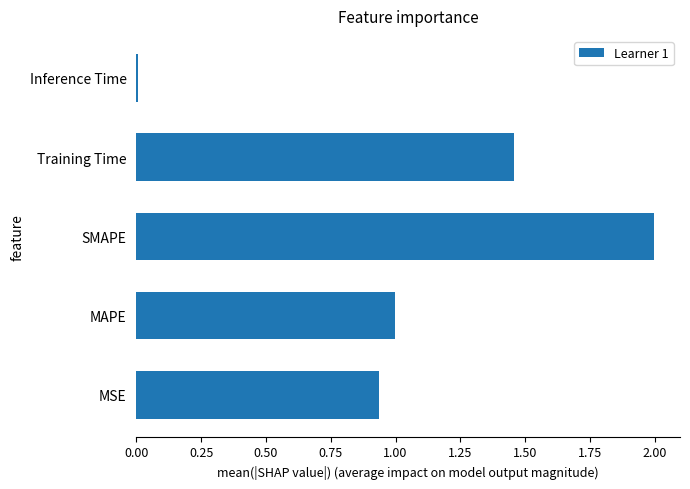

What is the maximum value shown in the chart?

2.0